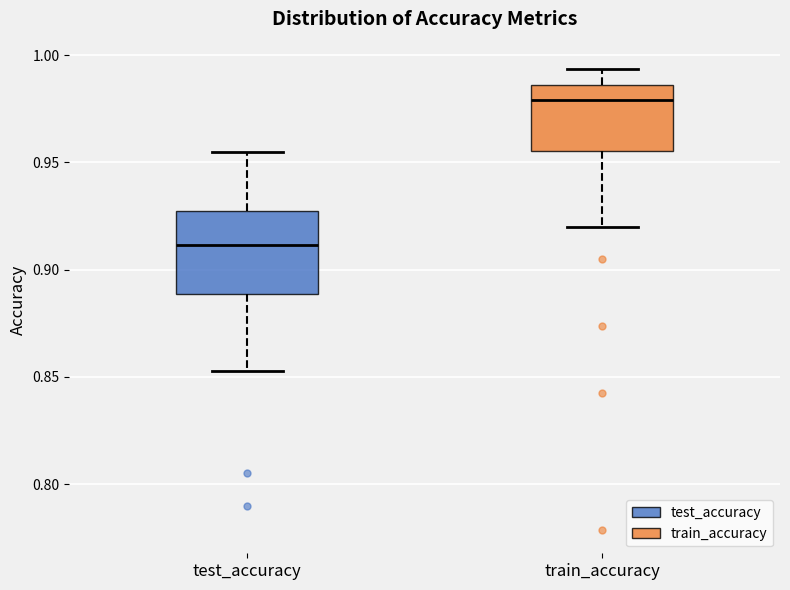

Reading left to right, transcribe this box plot: for each box, give where its median line is, the range the box spans, and where its two whiskers end, as read against the y-axis. The values are not printed on the chart, so give them approximately, as read against the axis.

test_accuracy: median 0.910, box 0.890 to 0.925, whiskers 0.855 to 0.955
train_accuracy: median 0.980, box 0.955 to 0.985, whiskers 0.920 to 0.995